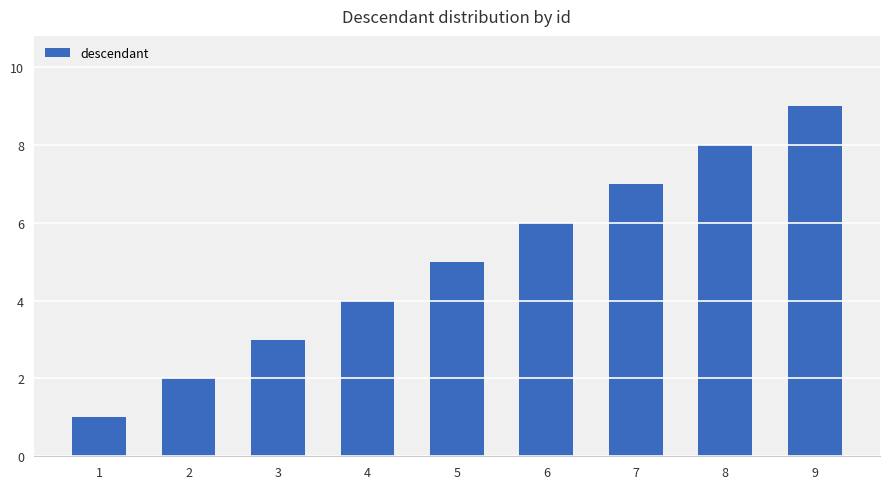

Which label corresponds to the smallest value in the chart?

1